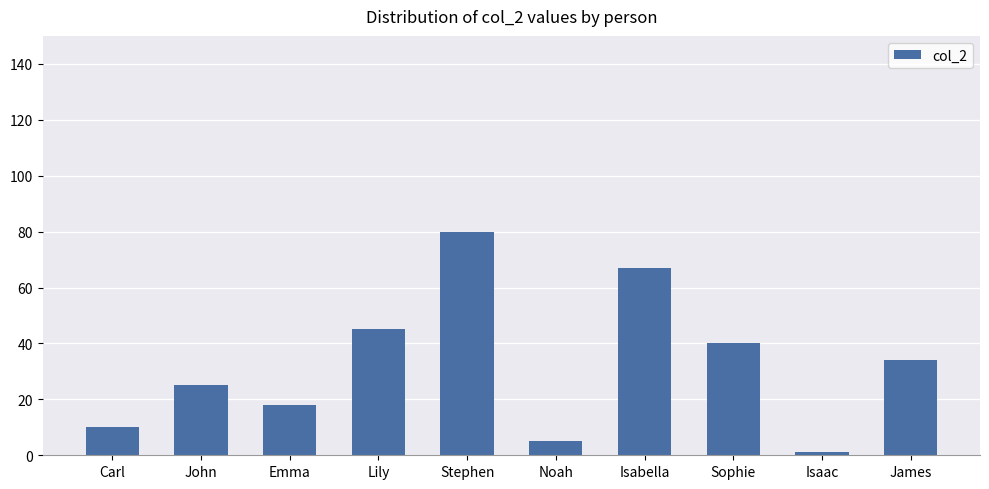

The value at Lily is 63. True or false?

False